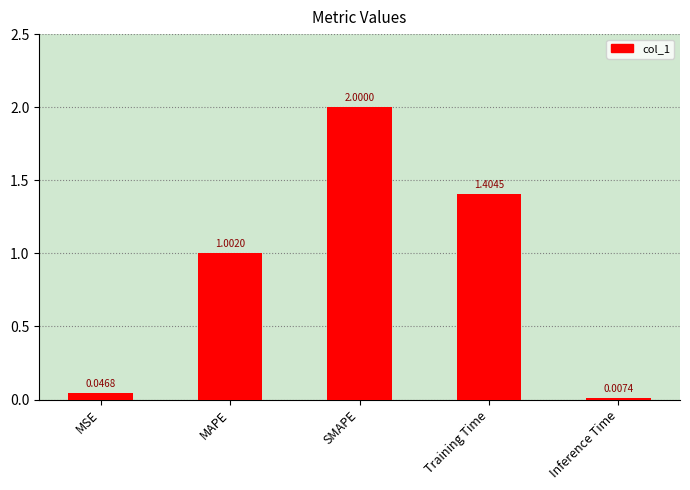

How many categories are shown in the chart?

5